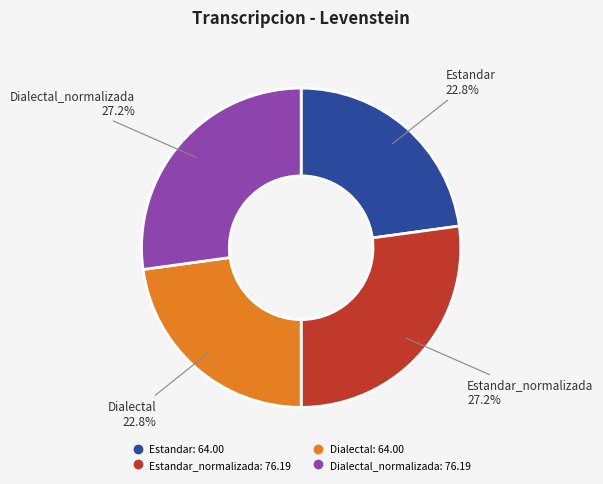

Does any single category account for the majority?

No